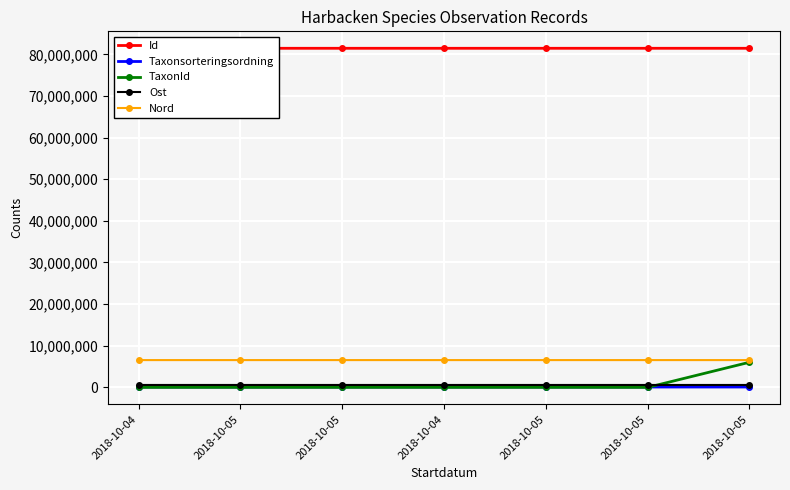

Does the chart have visible grid lines?

Yes